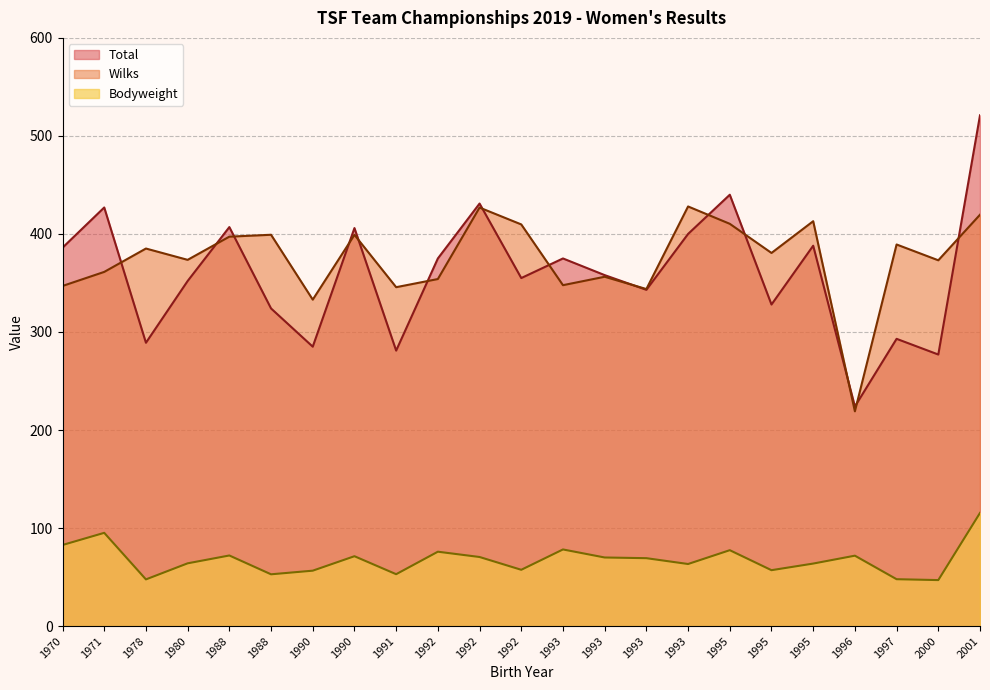

The Total series shows 235.5 at 1993. True or false?

False